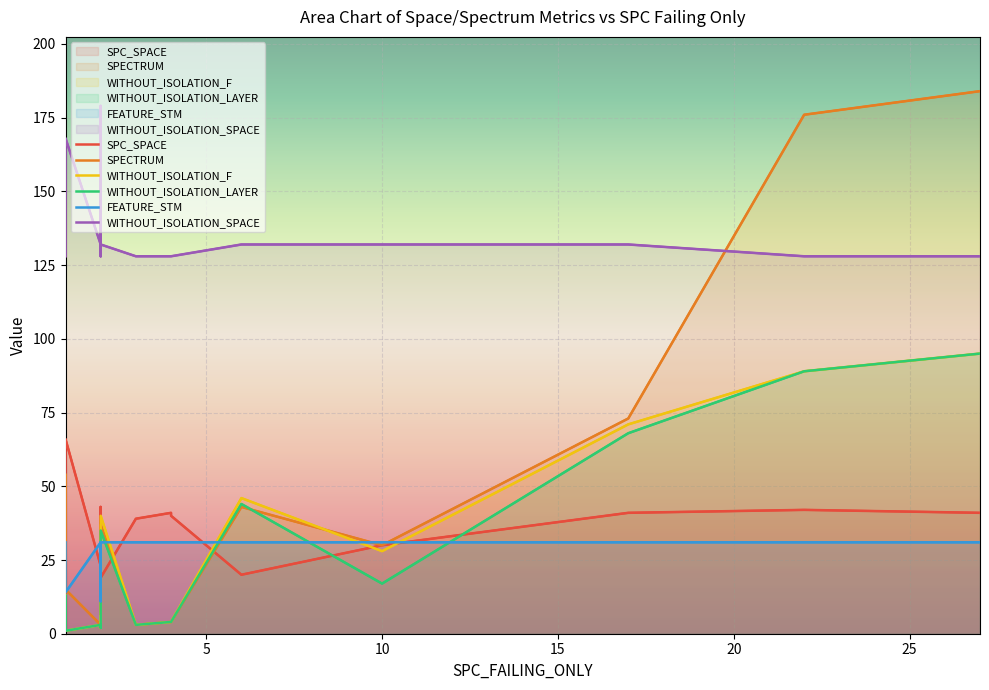

What are all the series names shown in the legend?

SPC_SPACE, SPECTRUM, WITHOUT_ISOLATION_F, WITHOUT_ISOLATION_LAYER, FEATURE_STM, WITHOUT_ISOLATION_SPACE